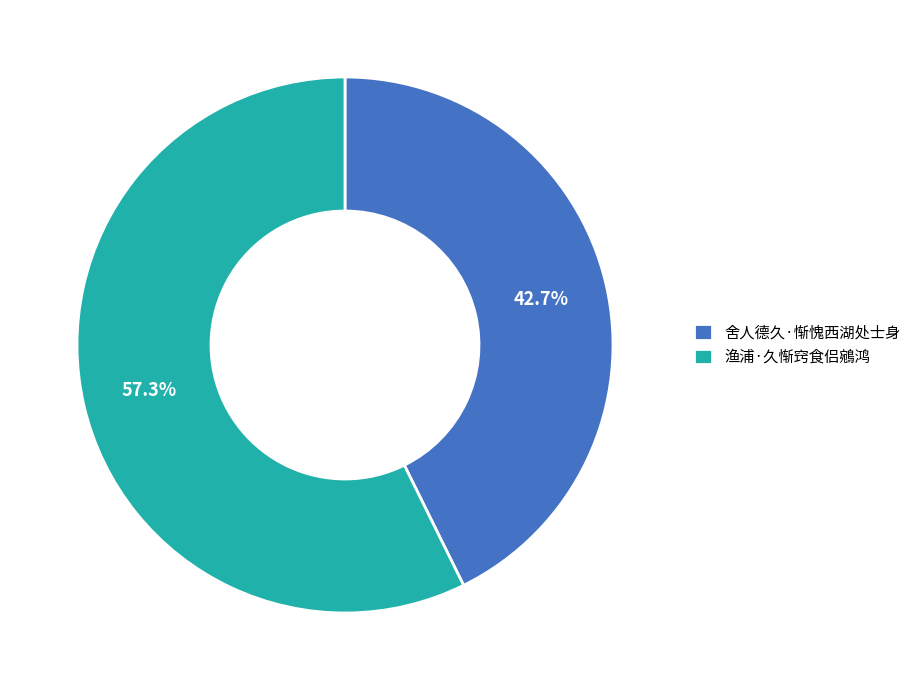

To the nearest percent, what is the average slice percentage?

50%